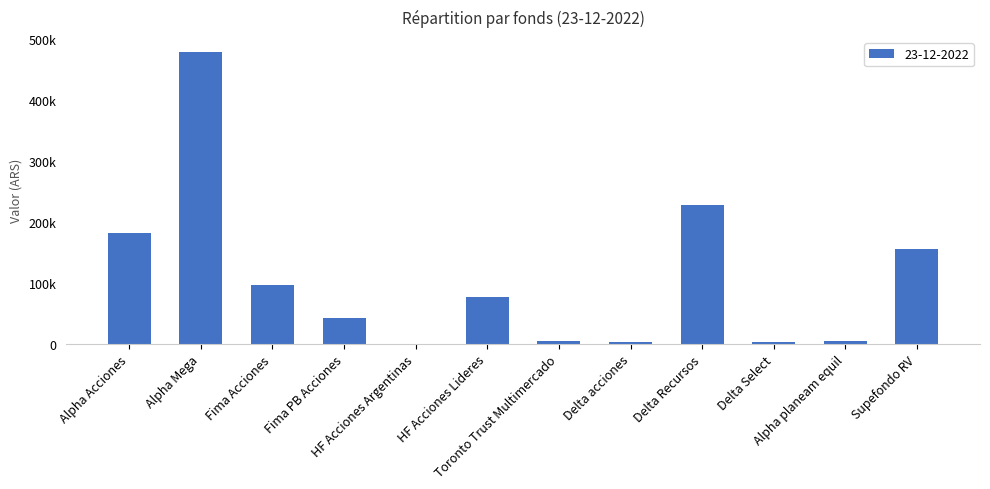

How many data points are above 77195?

6